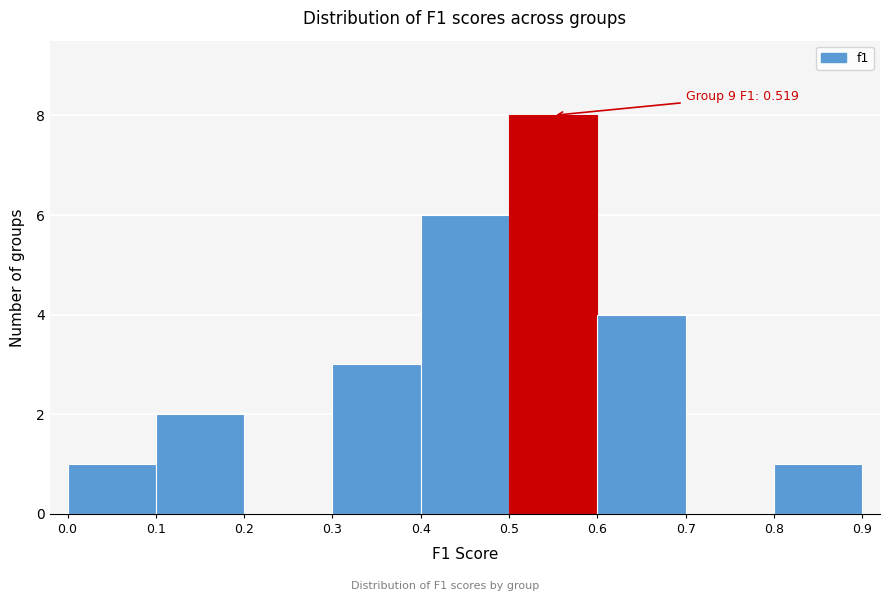

Which range on the x-axis has the tallest bar?

0.5 to 0.6